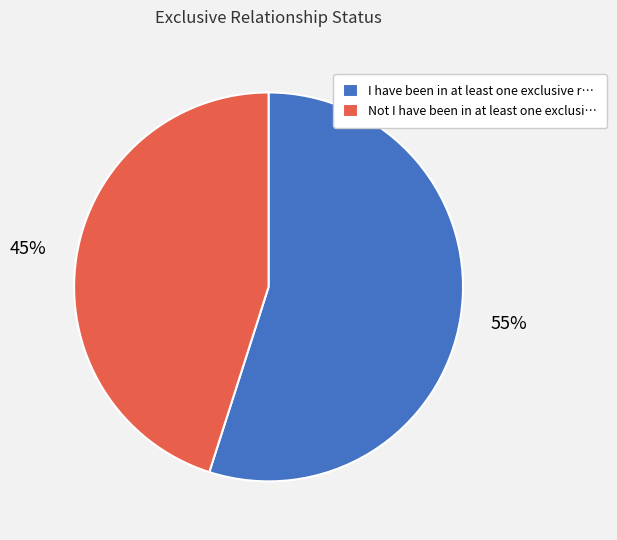

To the nearest percent, what portion does I have been in at least one exclusive r… represent?

55%